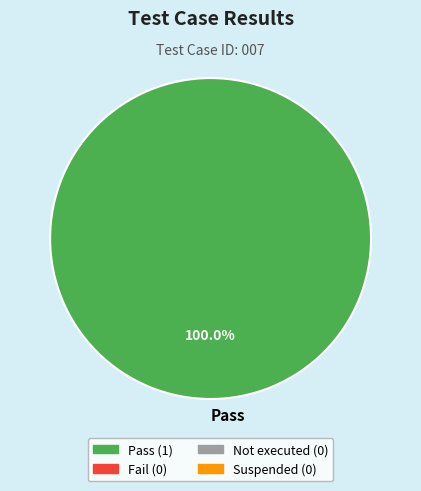

How many slices are in this pie chart?

1